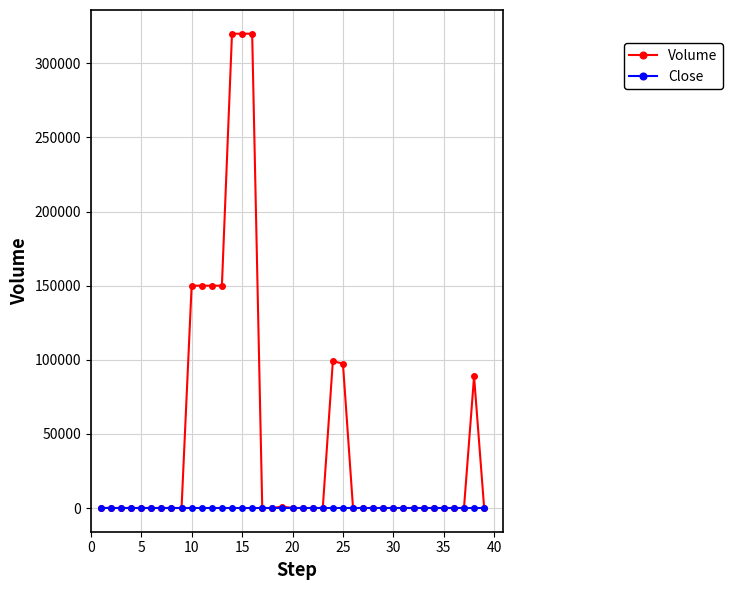

Does the chart have visible grid lines?

Yes